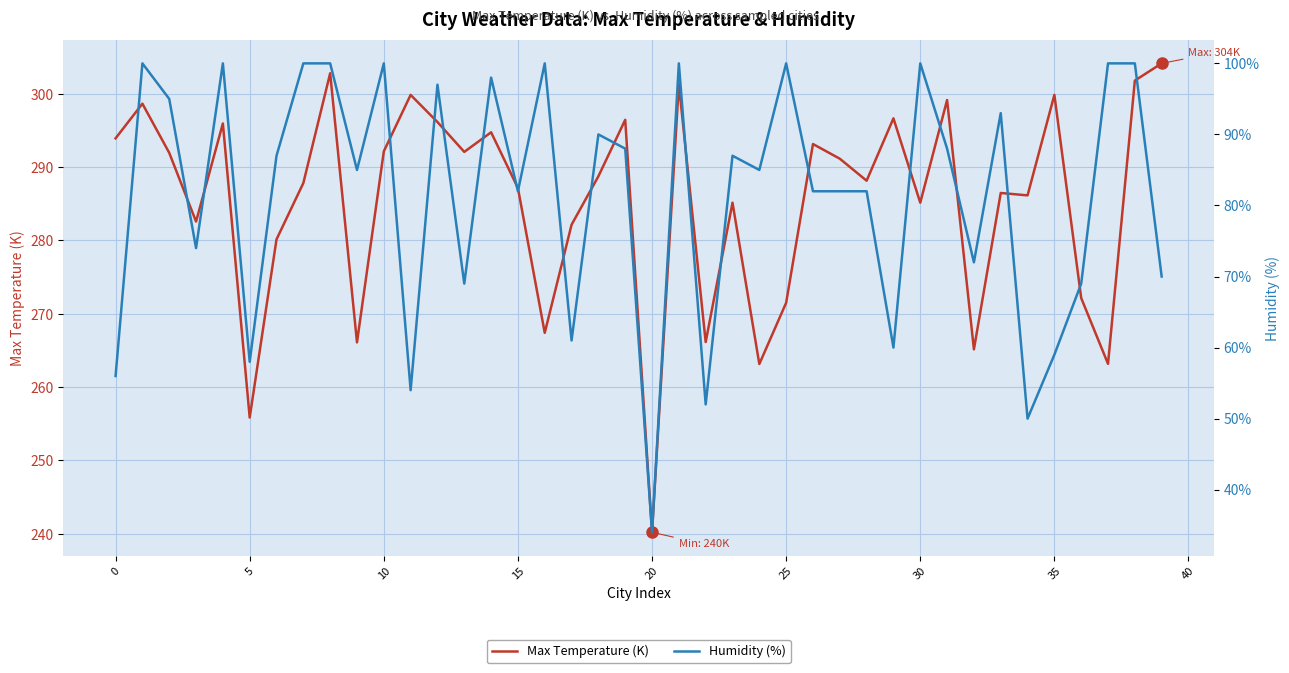

What is the value of the Humidity (%) point at the 14th from the left?

69.0